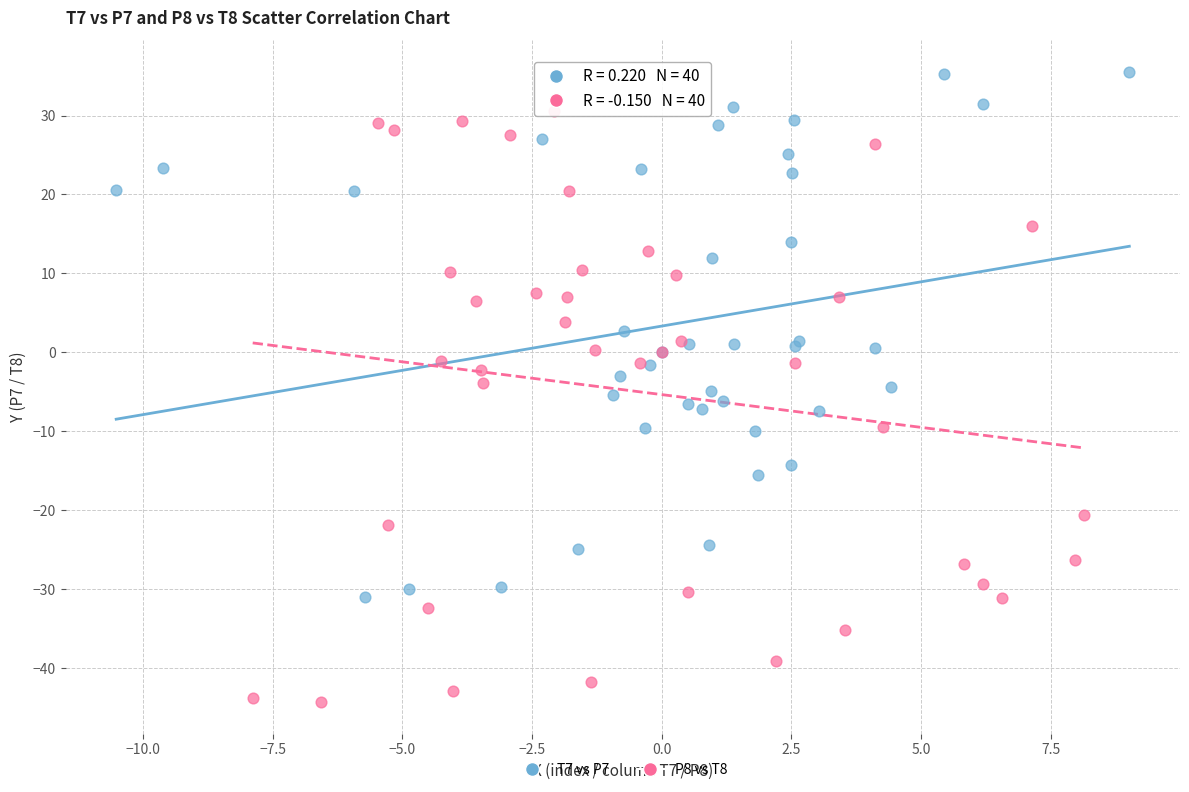

Which series has the widest spread of Y values?

P8 vs T8